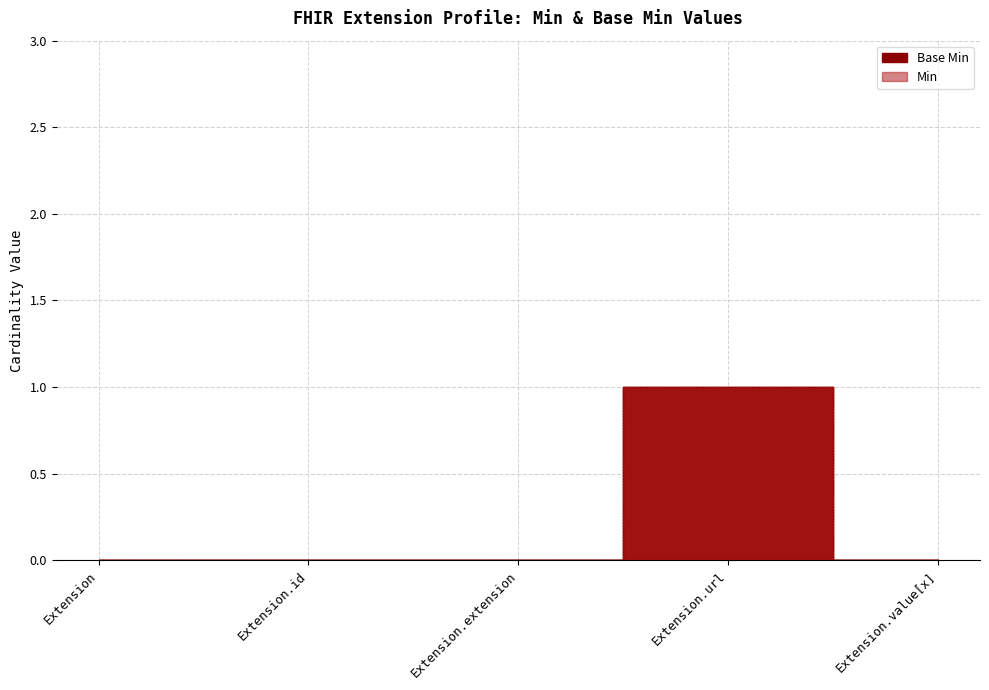

Reading right to left, transcribe all the data shown in this chart.

Extension.value[x]=0	Extension.url=1	Extension.extension=0	Extension.id=0	Extension=0